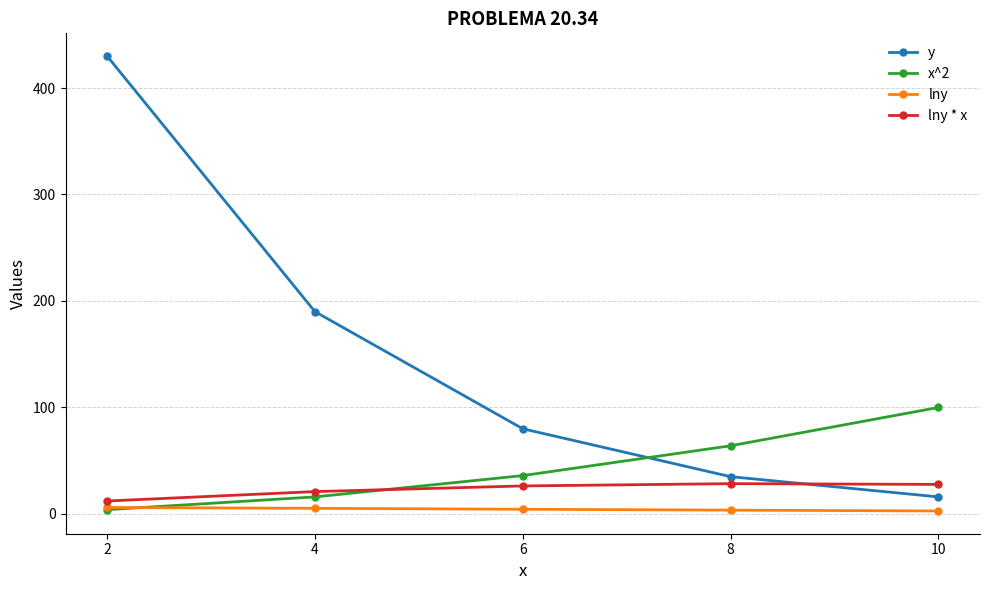

How many lines are shown in the chart?

4